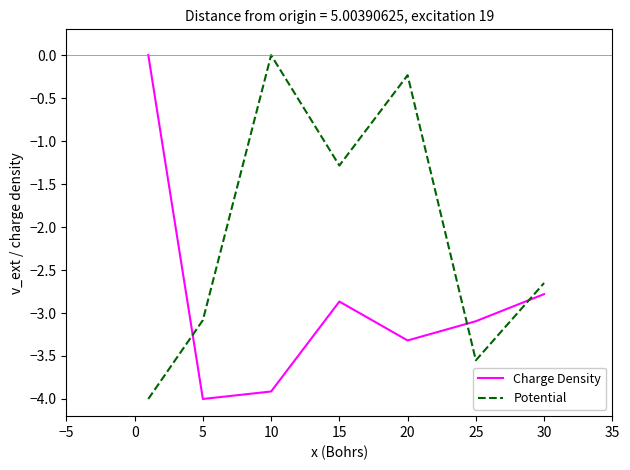

What is the smallest value displayed?

-4.0